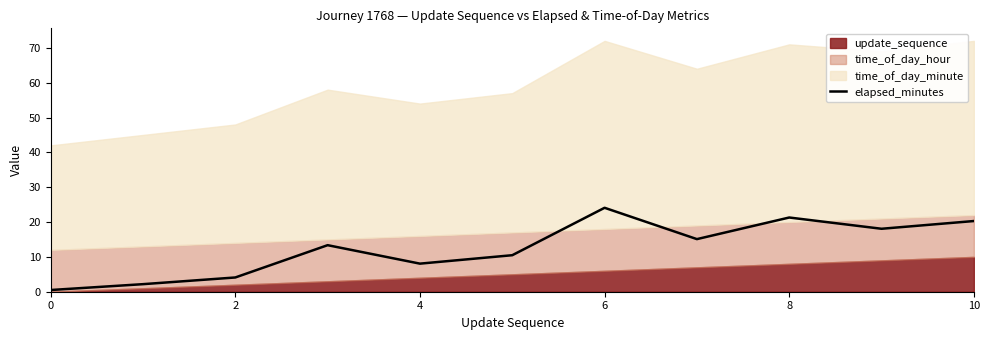

How many points are lower than both their immediate neighbors (excluding endpoints)?

3